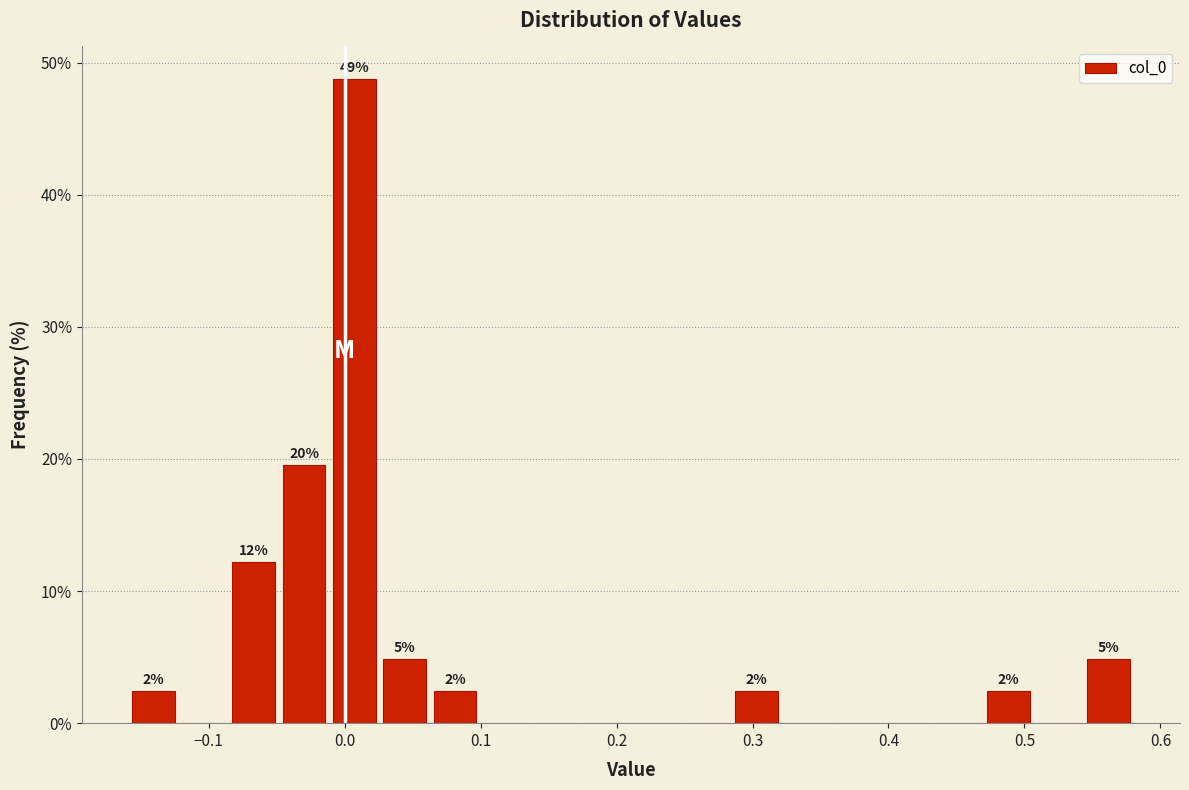

Around what value on the x-axis is the tallest bar? Give the approximate position of its centre, as read against the axis.

0.01